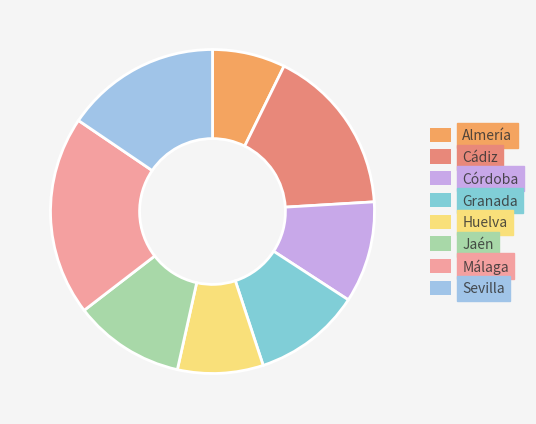

Count the number of slices in the pie.

8